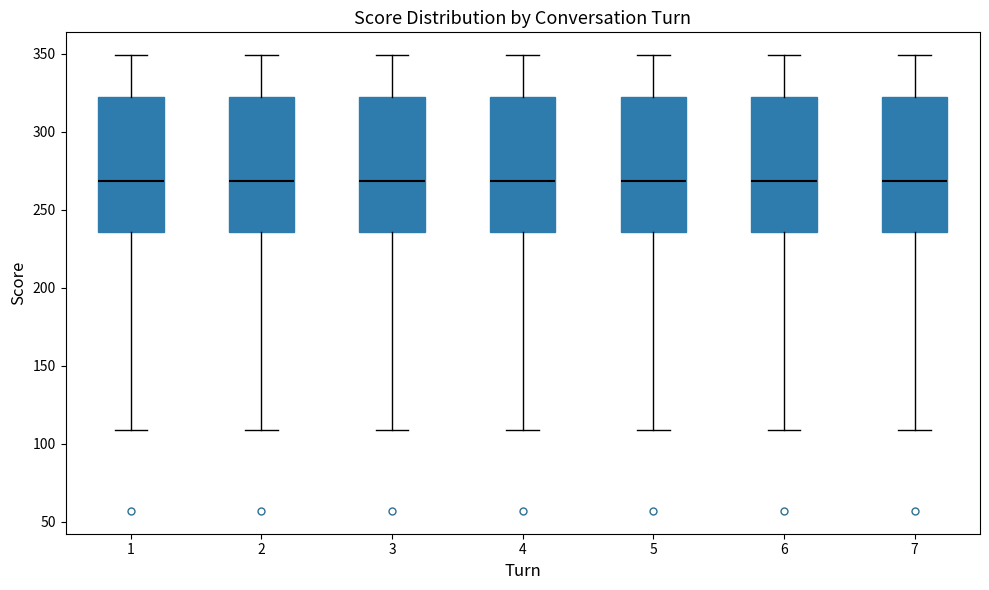

Where does the median line of the box at x = 7 sit on the y-axis? The values are not printed on the chart, so give them approximately, as read against the axis.

270